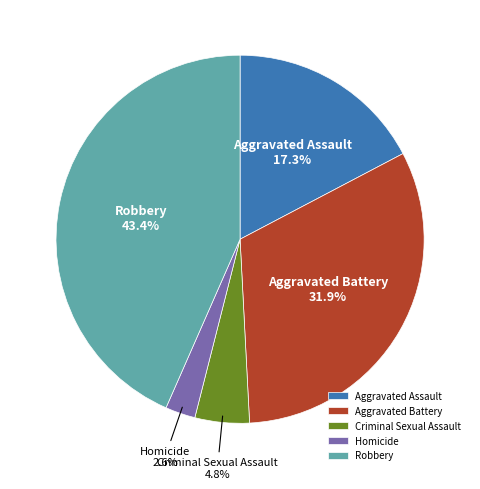

How much of the chart is everything except Homicide?

97.4%